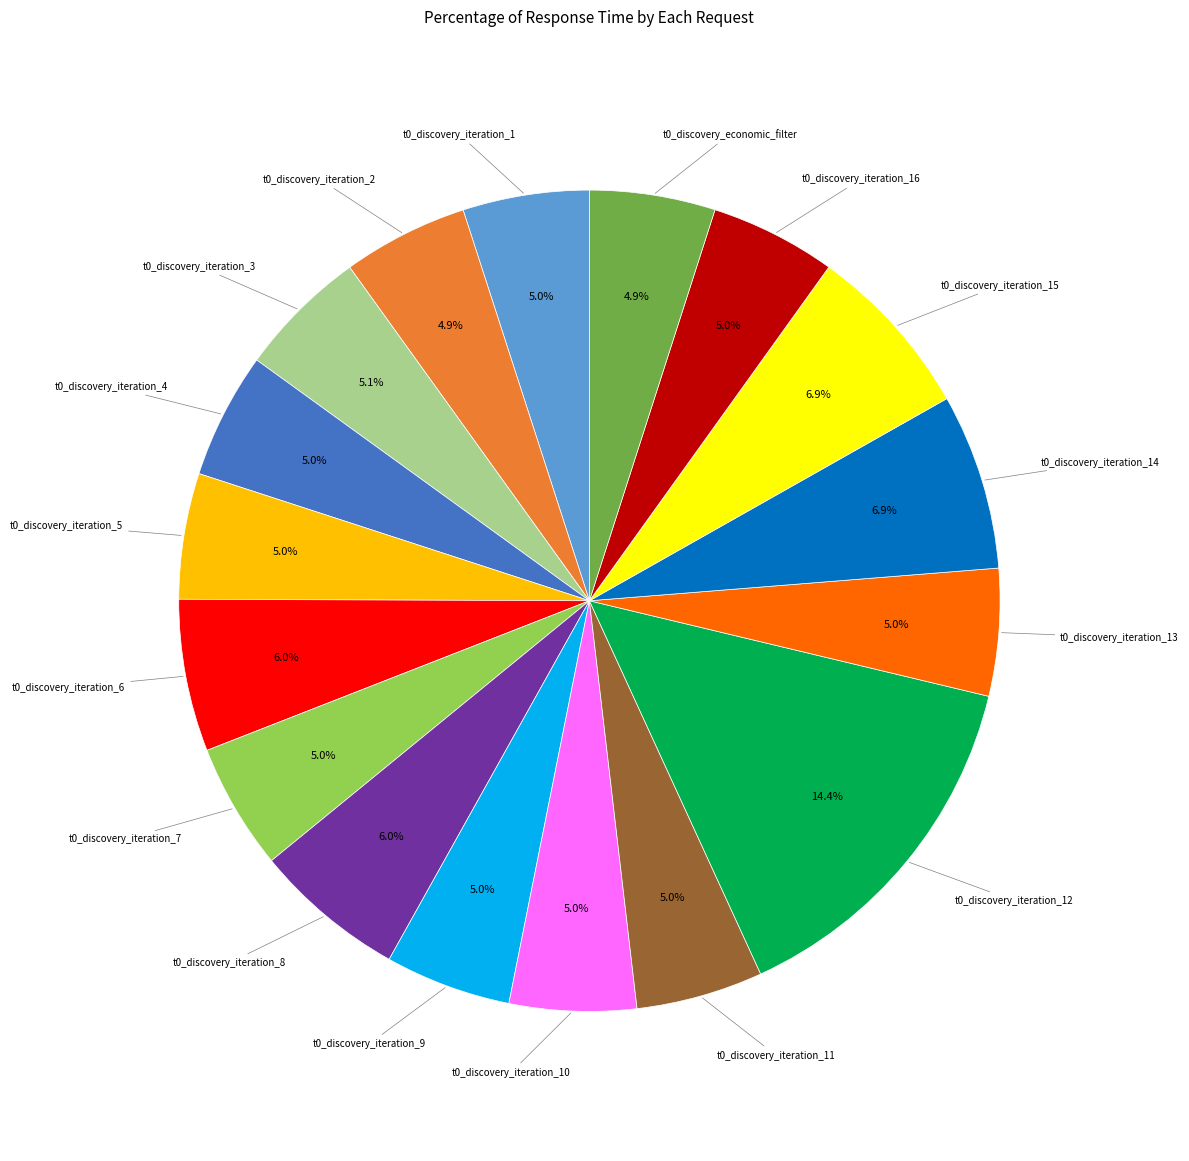

What is the ratio of the value at t0_discovery_iteration_12 to the value at t0_discovery_iteration_16?

2.9